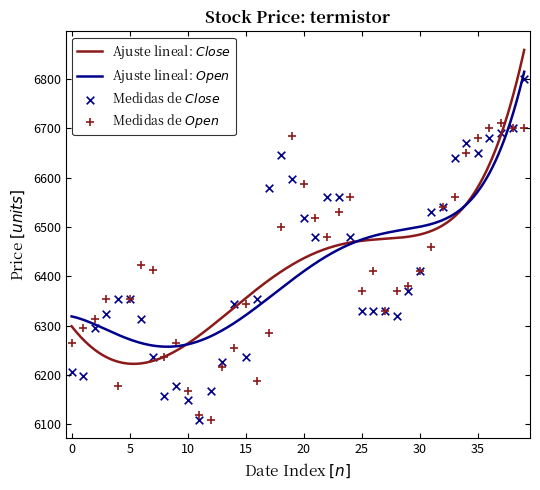

Is the value of Open at 30 greater than the value of Close at 30?

Yes